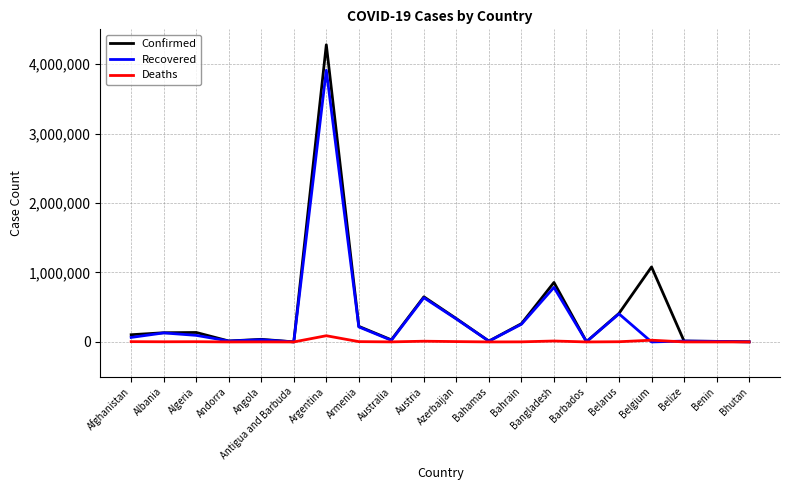

The value of Recovered at Bahrain is 254913. True or false?

True